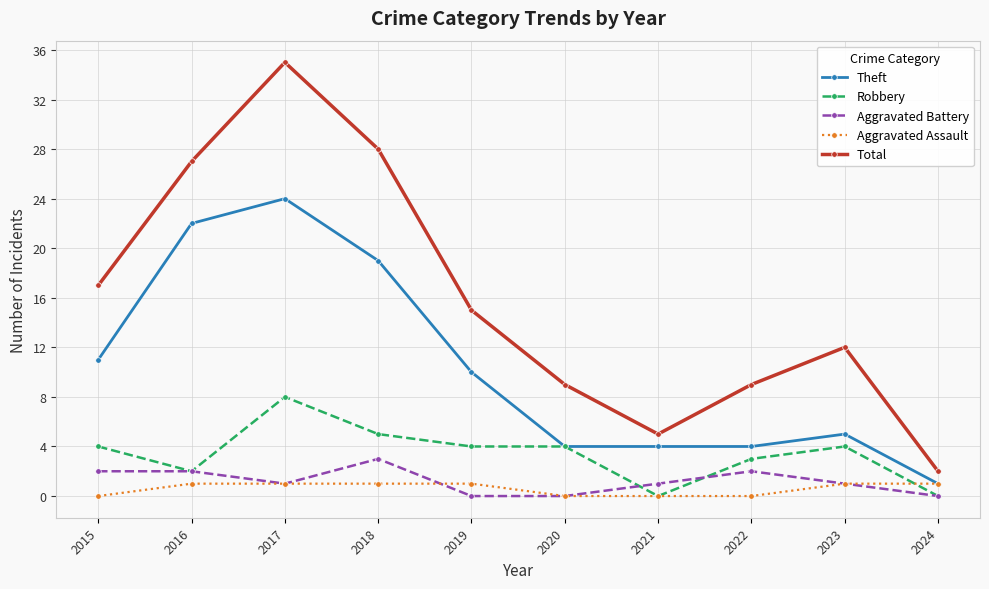

What is the greatest value displayed?

35